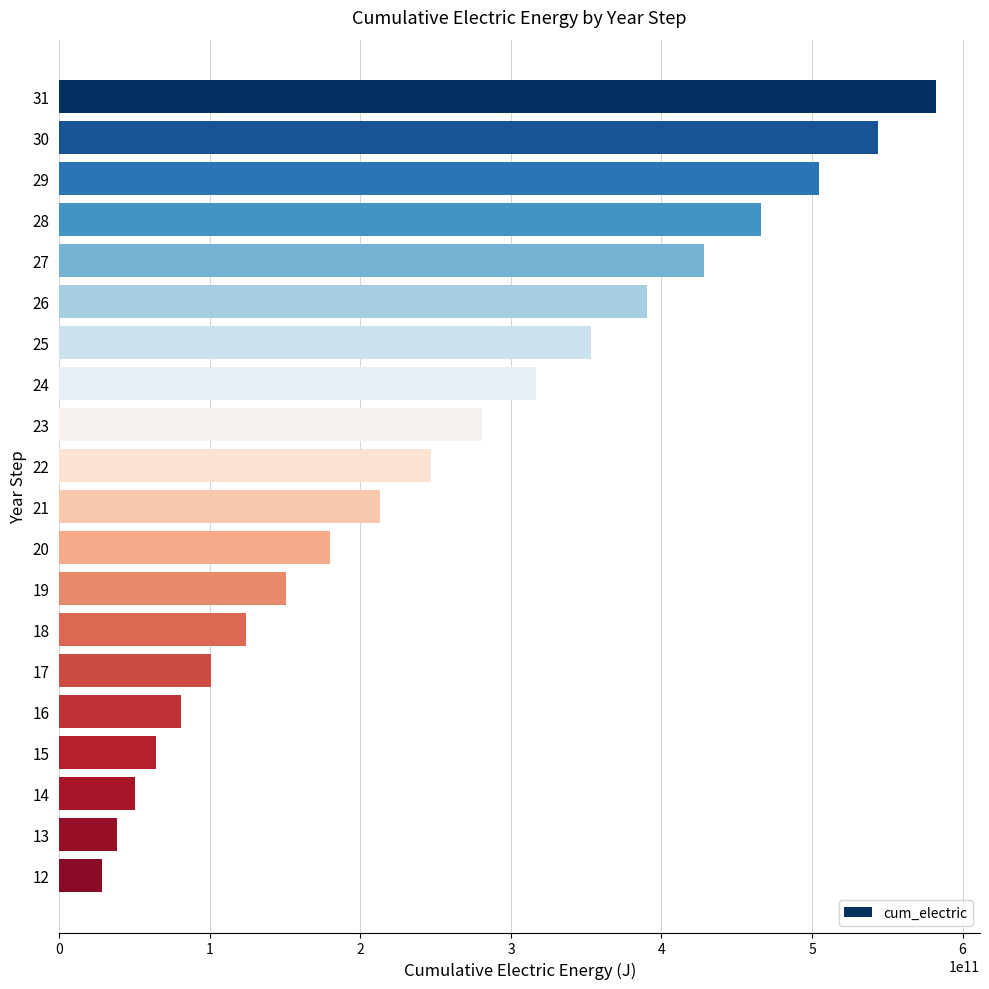

How many data points does each series have?

20